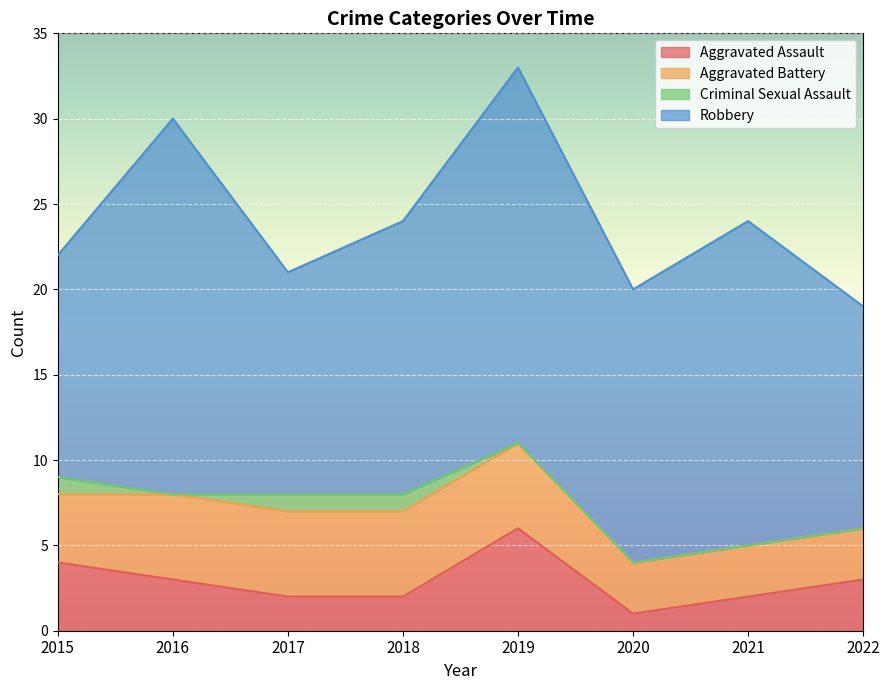

True or false: Criminal Sexual Assault and Robbery intersect in this chart.

False